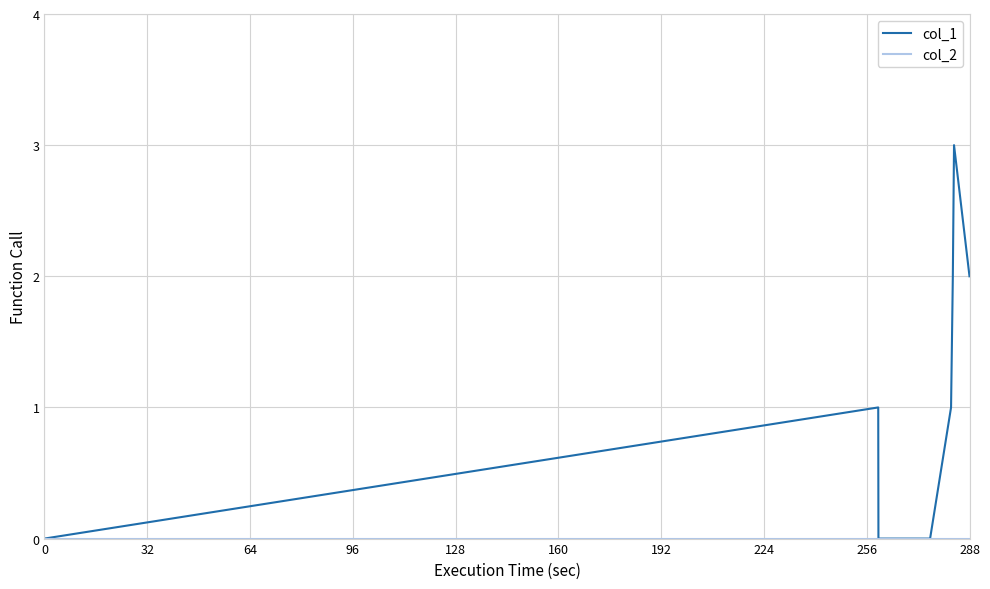

Which series has the largest total across all categories?

col_1